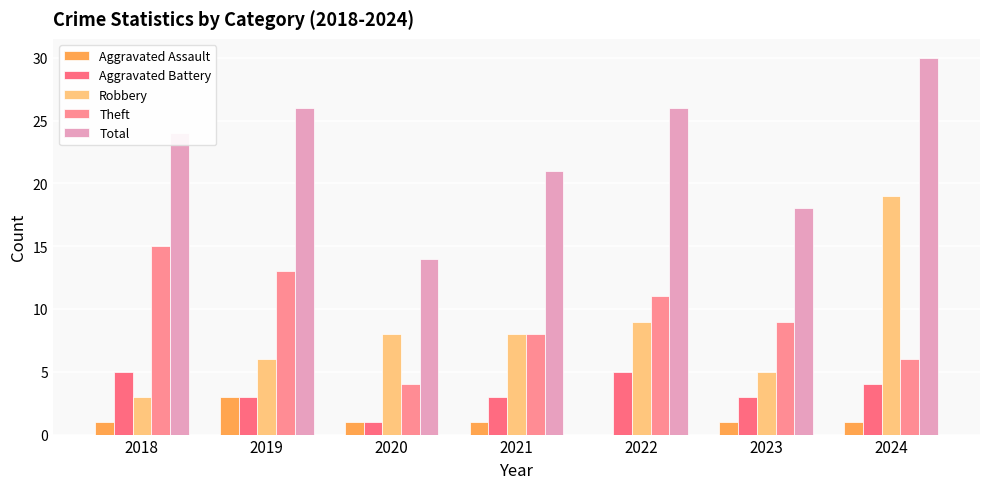

Are the bars grouped side by side (vs. stacked)?

Yes